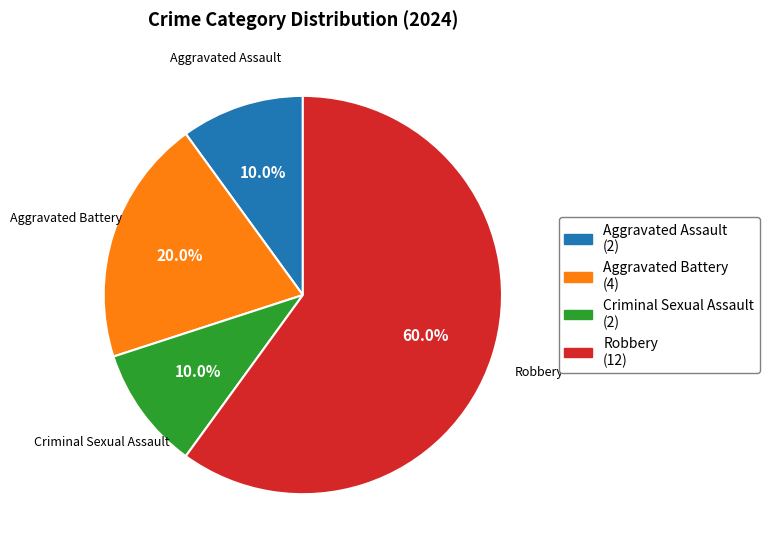

Which category has the biggest portion of the pie?

Robbery